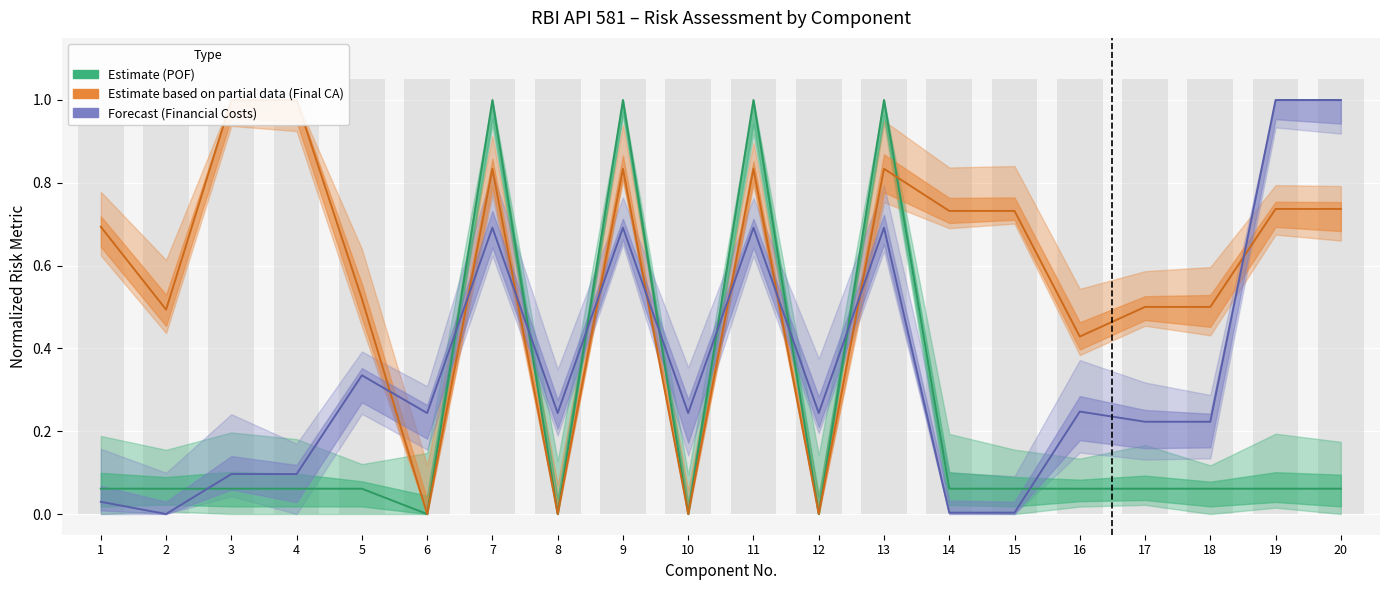

Is the value of Estimate based on partial data (Final CA) at 3 greater than the value of Estimate (POF) at 12?

Yes